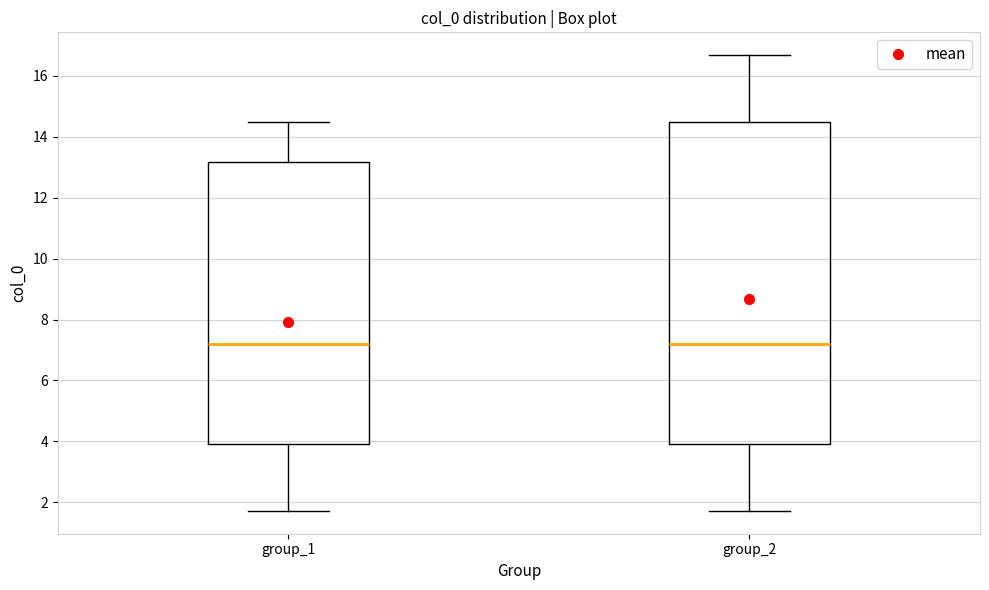

Reading left to right, read every box against the y-axis: the position of its median line, the range the box covers, and the ends of its whiskers. The values are not printed on the chart, so give them approximately, as read against the axis.

group_1: median 7.2, box 4.0 to 13.2, whiskers 1.8 to 14.4
group_2: median 7.2, box 4.0 to 14.4, whiskers 1.8 to 16.6